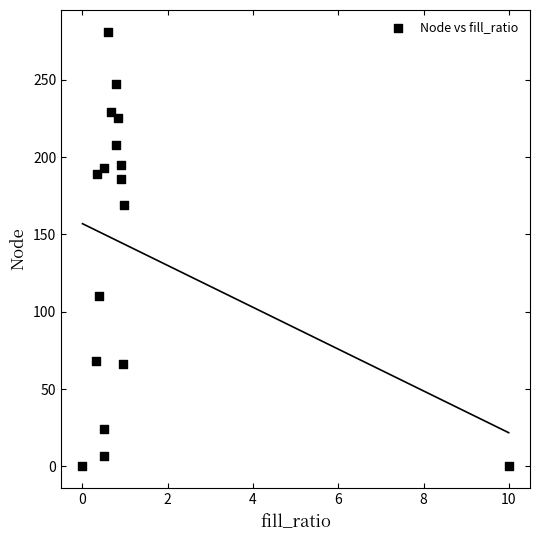

What is the range of Y values (max minus min)?

281